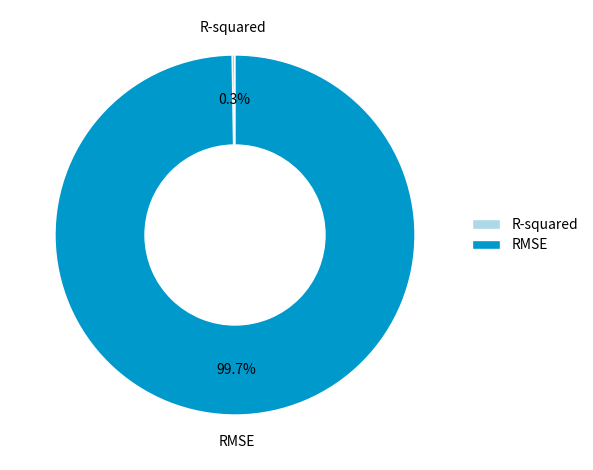

Which slice represents more than half of the pie?

RMSE